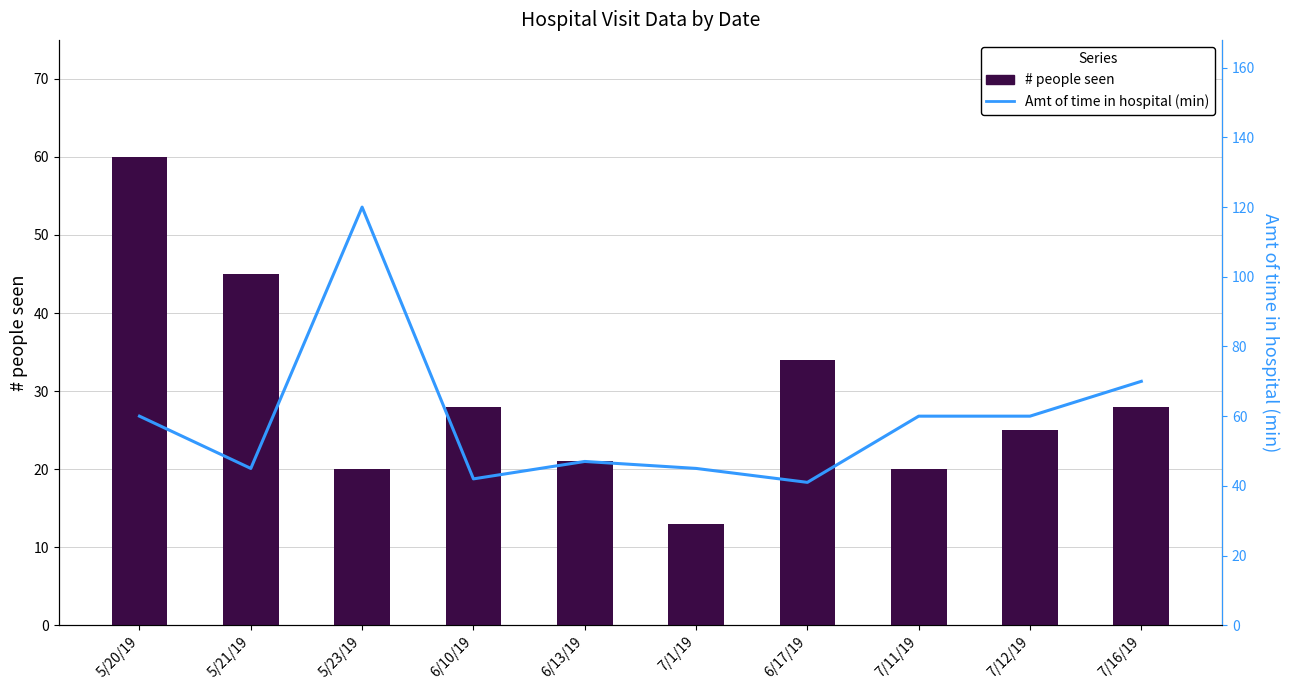

Which series has the widest spread of values?

Amt of time in hospital (min)